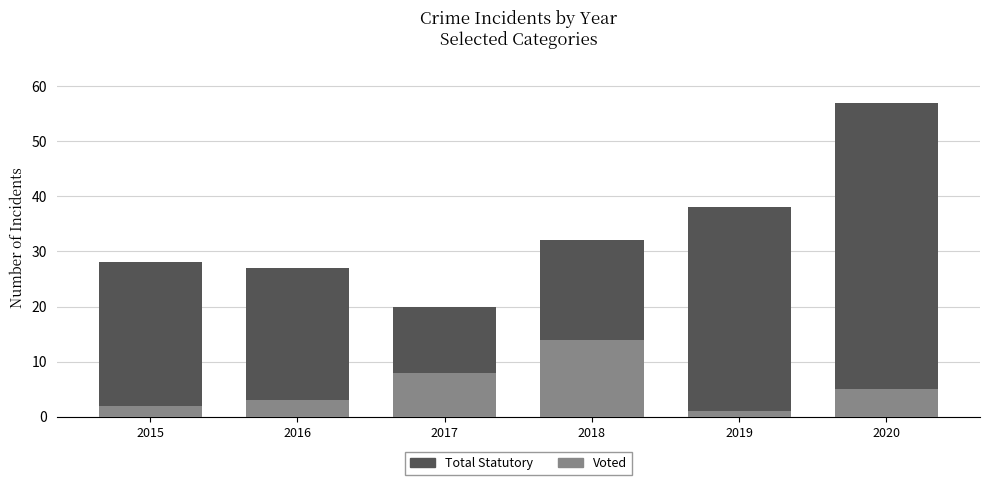

Rank the series at 2018 from highest to lowest value.

Total Statutory, Voted